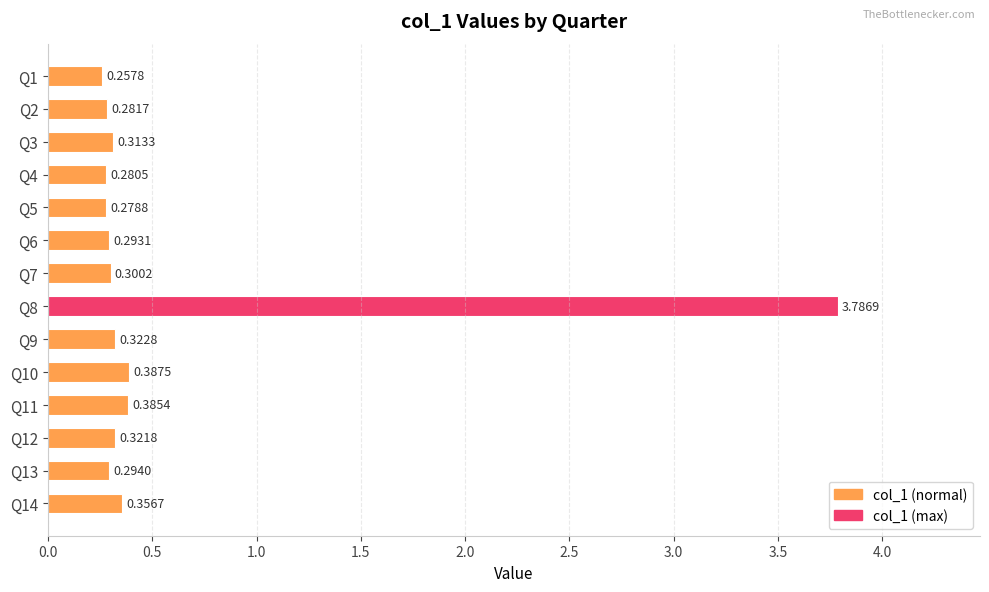

What is the average value?

0.6